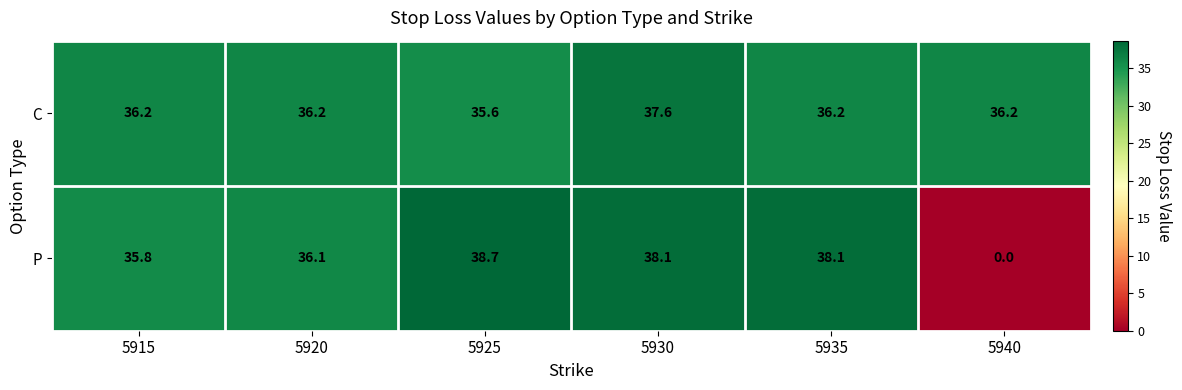

Reading left to right, list all the values displayed in this chart.

C: 5915=36.2	5920=36.2	5925=35.6	5930=37.6	5935=36.2	5940=36.2
P: 5915=35.8	5920=36.1	5925=38.7	5930=38.1	5935=38.1	5940=0.0